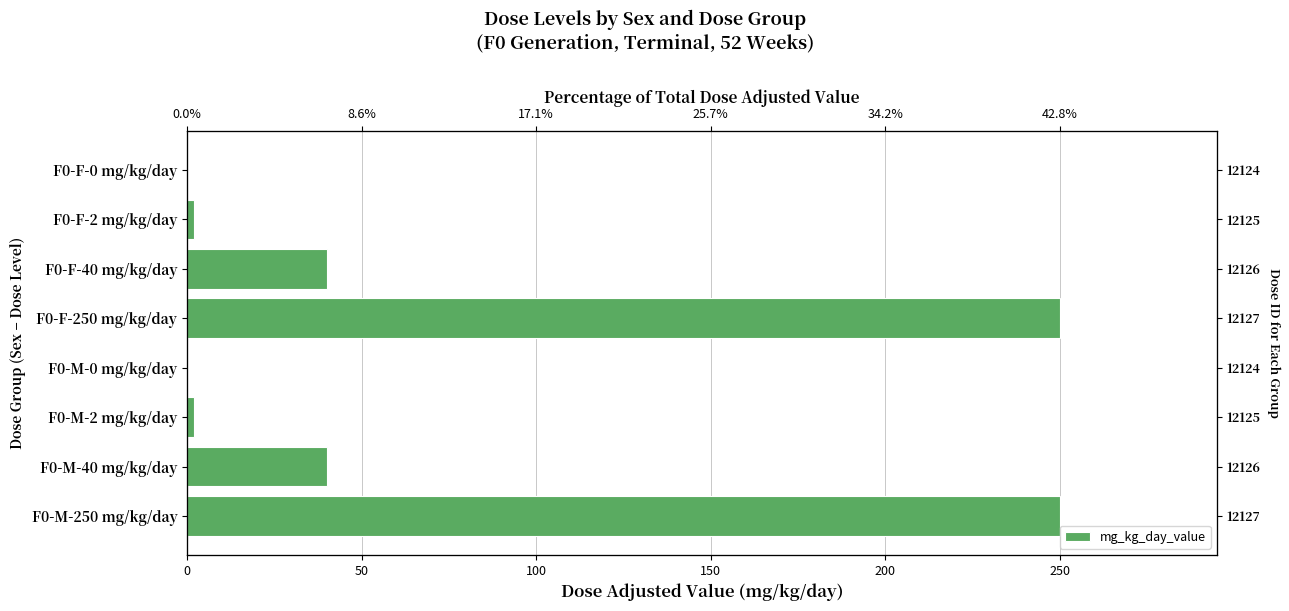

Is it true that the value at F0-M-0 mg/kg/day is 0?

True